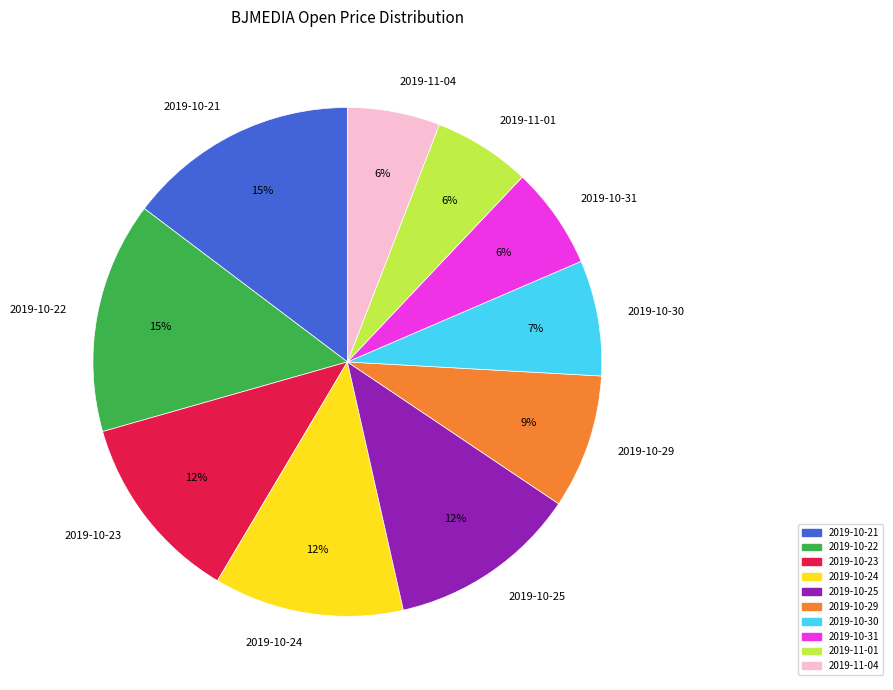

What percentage is the 2019-10-23 slice, to the nearest percent?

12%